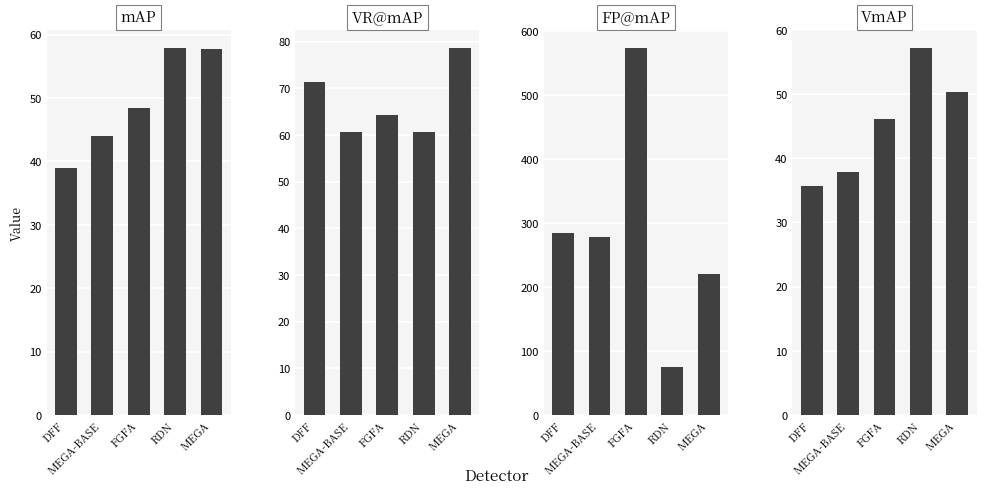

What are all the series names shown in the legend?

mAP, VR@mAP, FP@mAP, VmAP